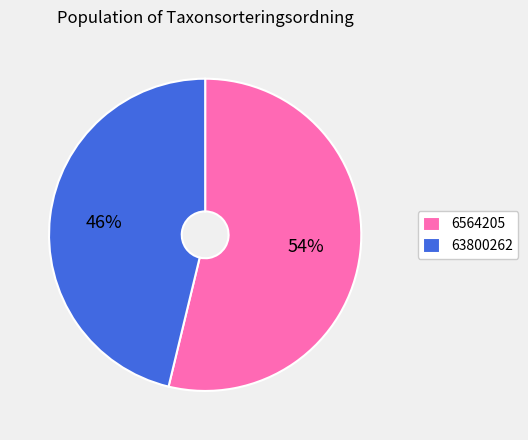

What percentage is the 6564205 slice, to the nearest percent?

54%